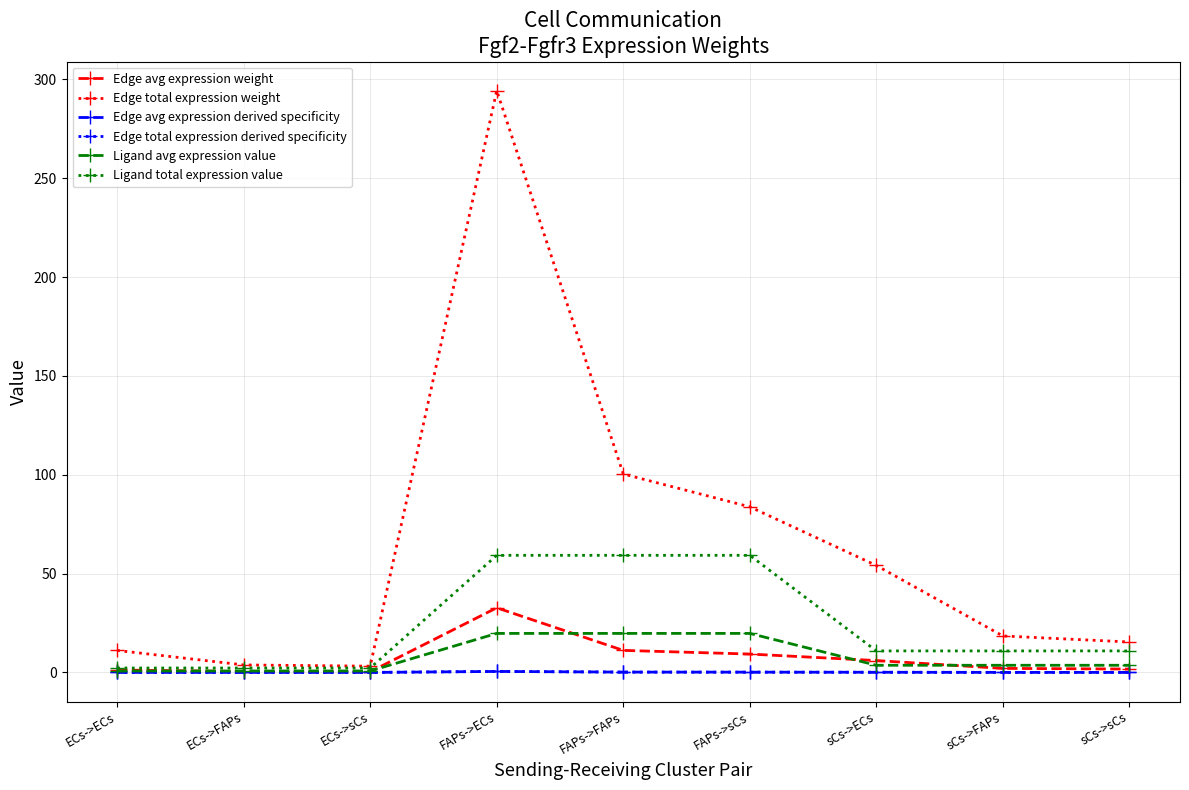

Which label corresponds to the largest value in the chart?

FAPs->ECs